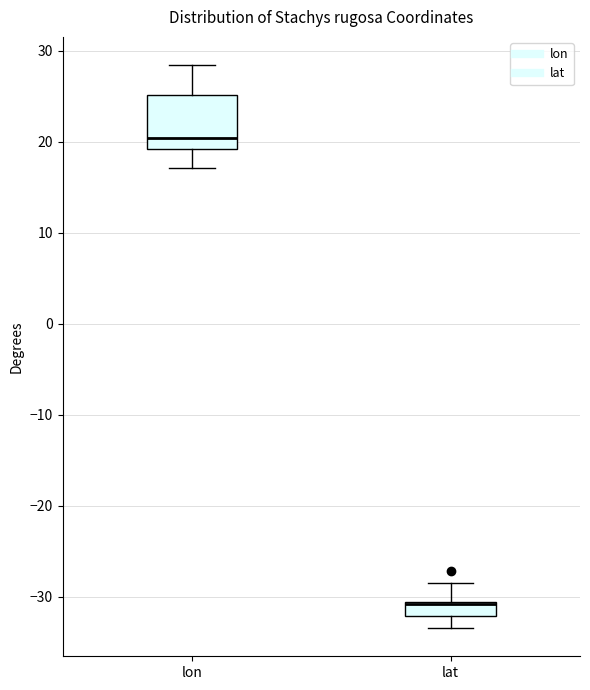

Where does the lower whisker of the box for lat end on the y-axis? The values are not printed on the chart, so give them approximately, as read against the axis.

-33